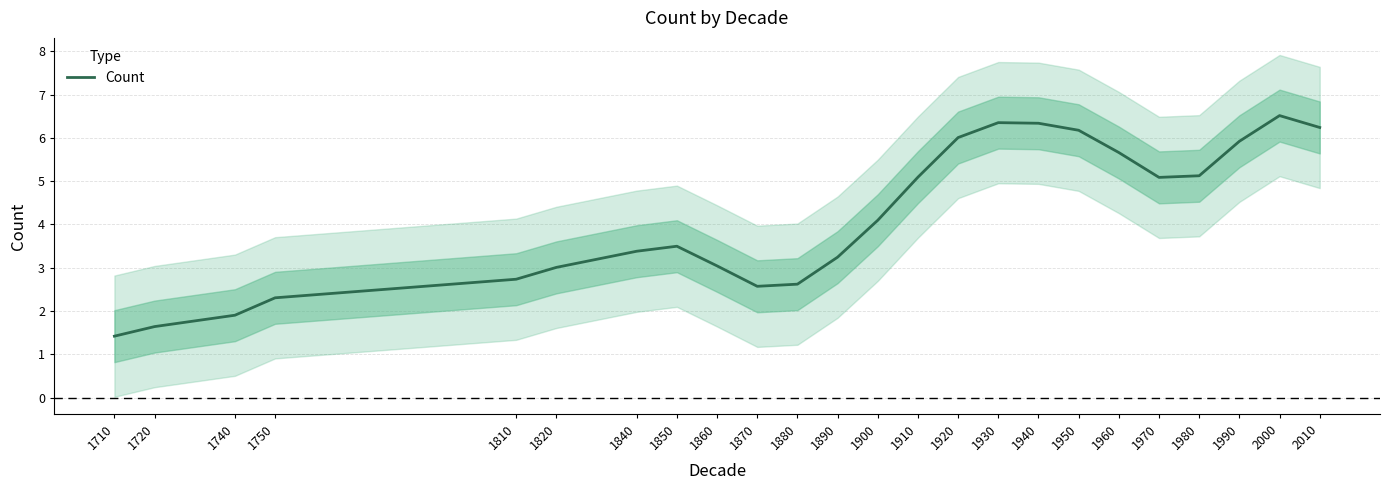

At which label is the value closest to 3?

1820